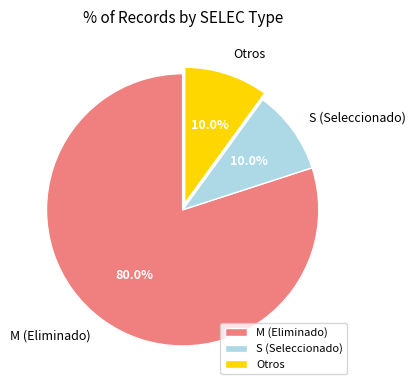

Count the number of slices in the pie.

3